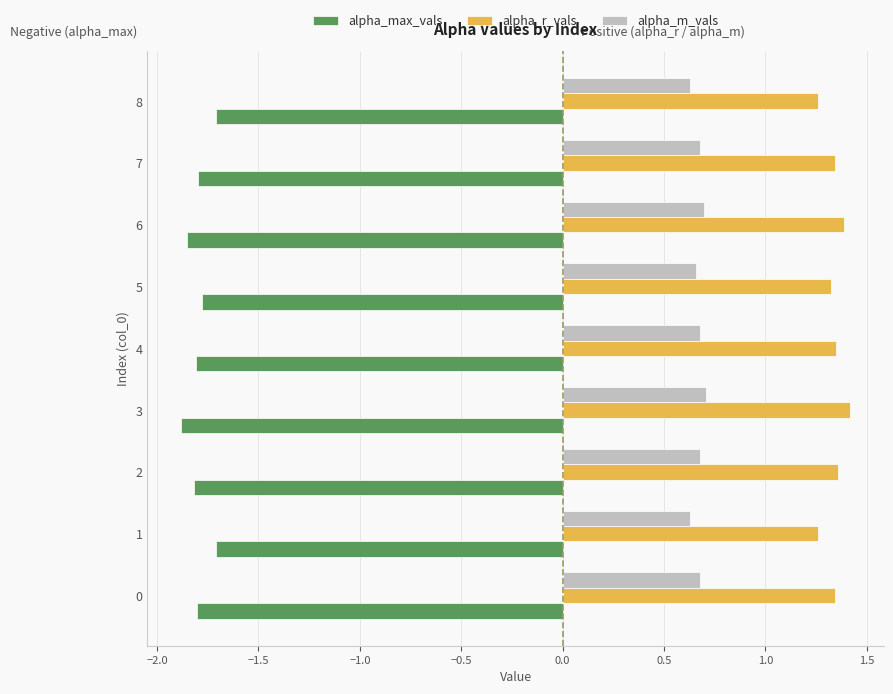

How many alpha_r_vals values are between 1 and 2?

9